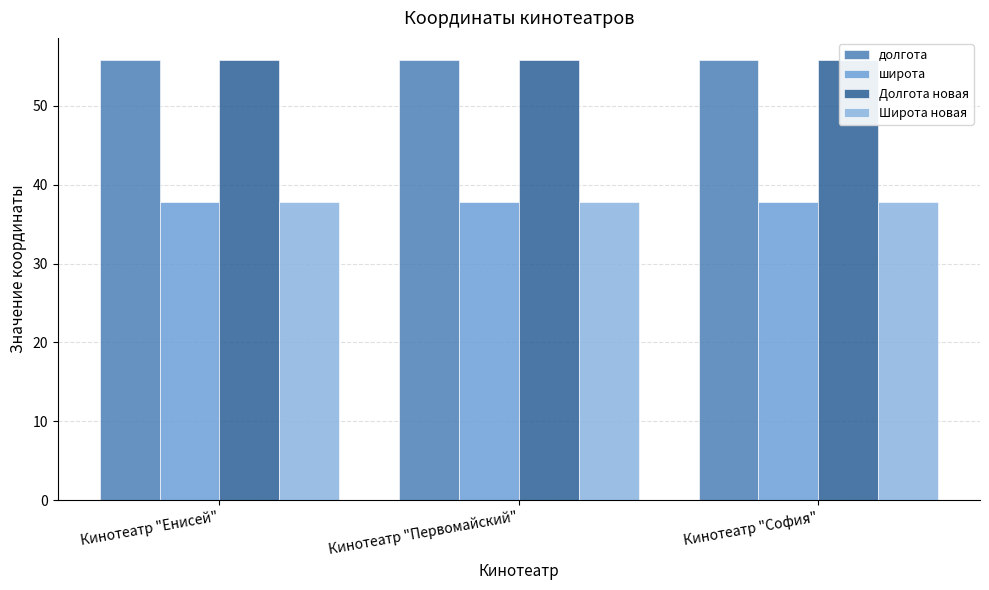

How many groups of bars are there?

3